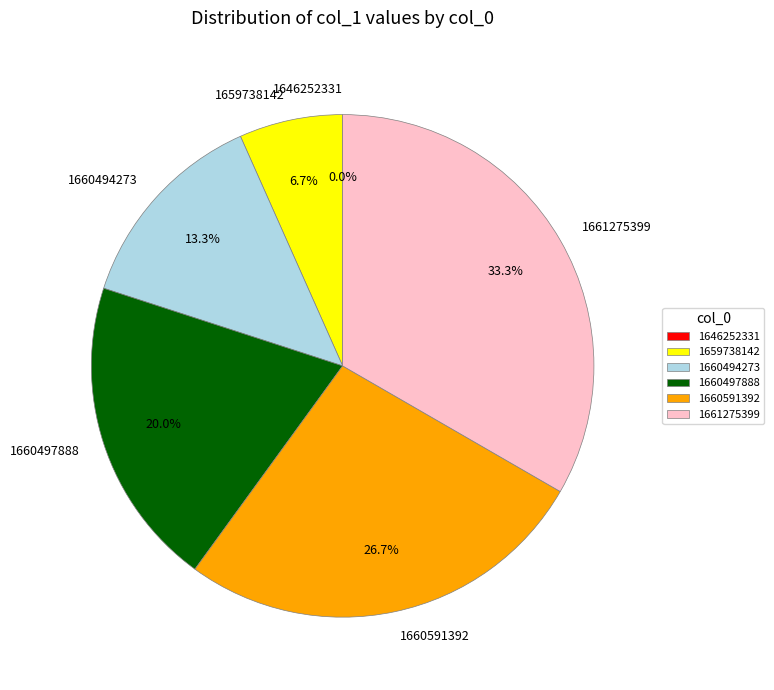

To the nearest percent, what is the combined percentage of 1646252331 and 1661275399?

33%